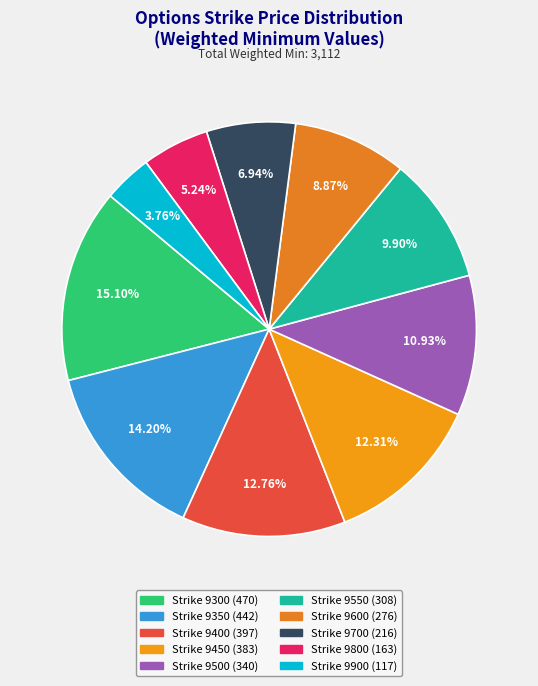

Count the number of slices in the pie.

10